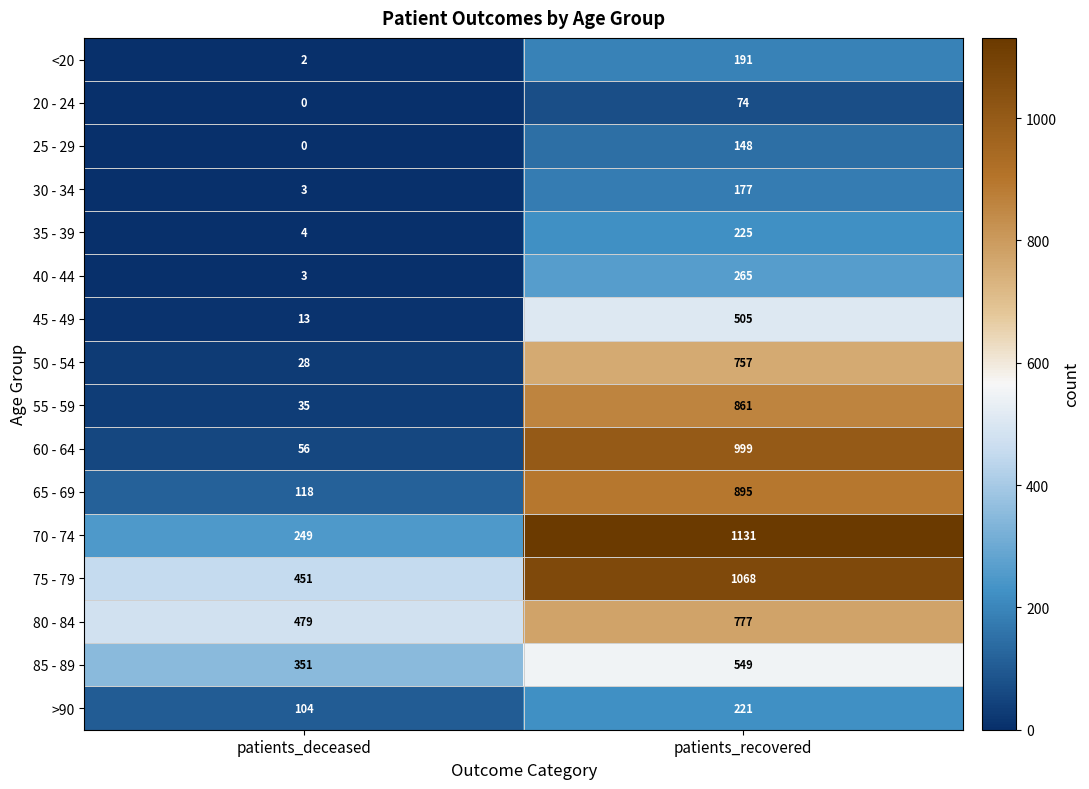

Between patients_deceased and patients_recovered, which series saw the biggest shift?

60 - 64